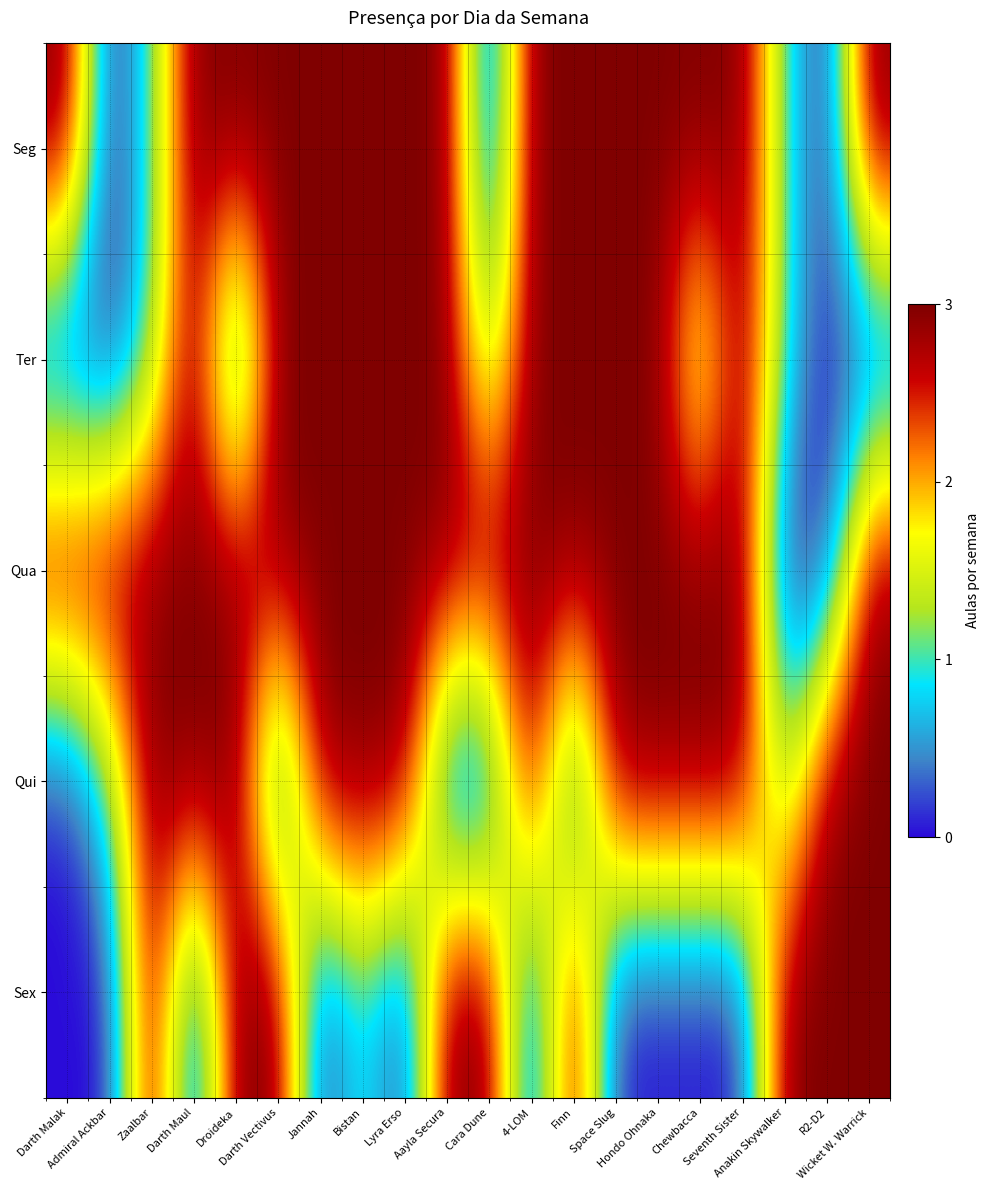

What is the difference between the highest and lowest values at Wicket W. Warrick?

3